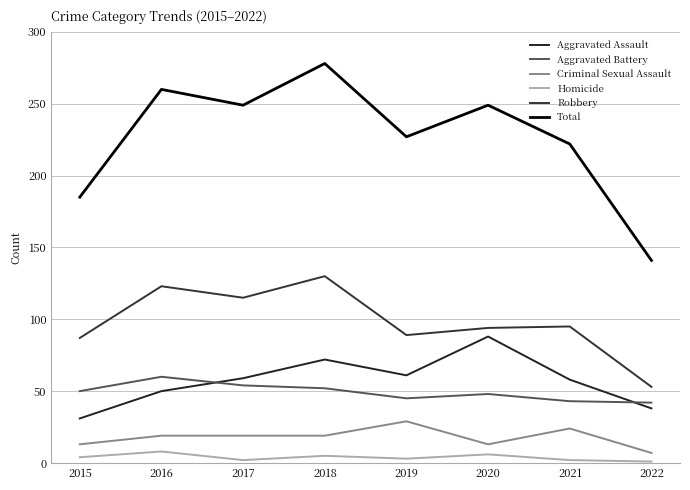

What is the difference between the maximum and second lowest values in the Criminal Sexual Assault series?

16